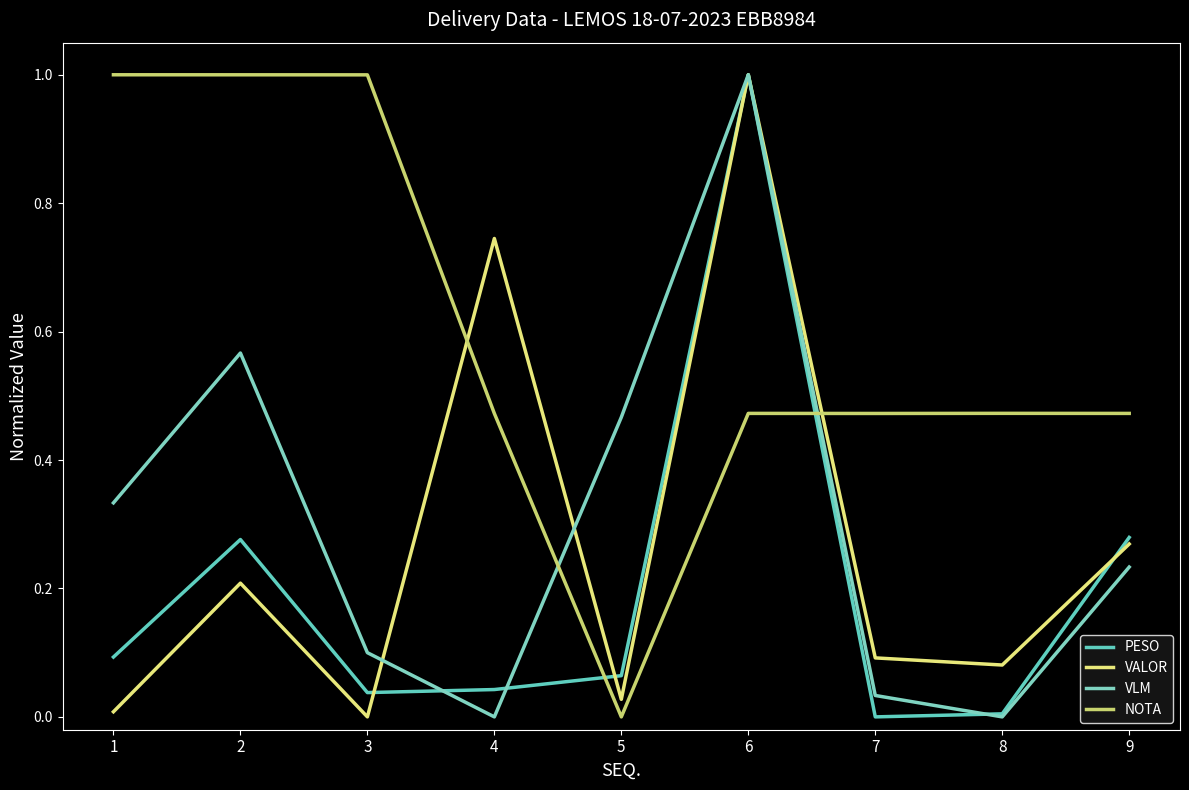

Which has a higher value, 4 or 5?

5